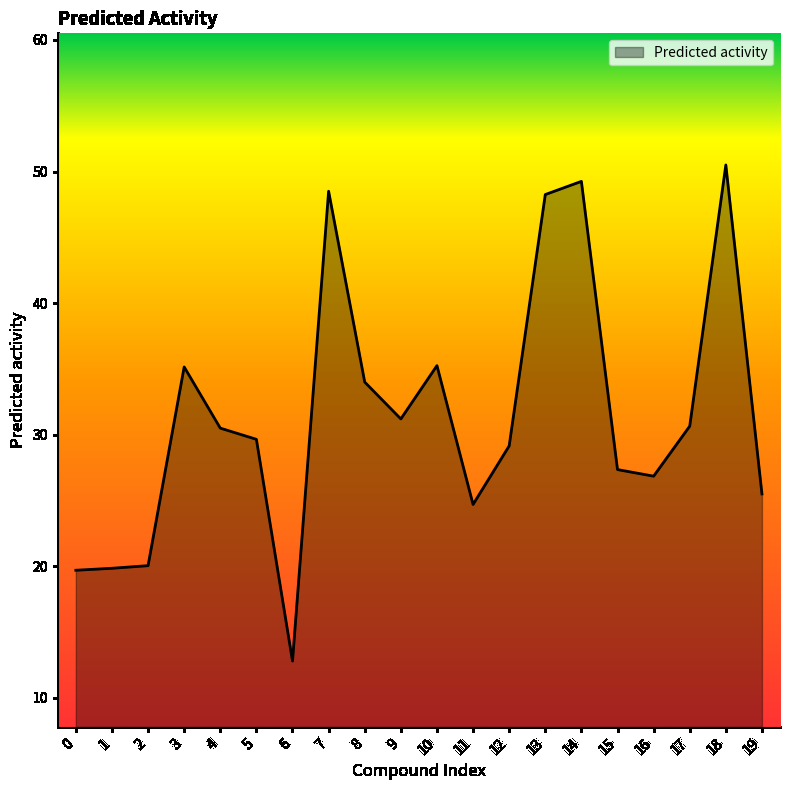

Is it true that the value at 12 is 29.1?

True